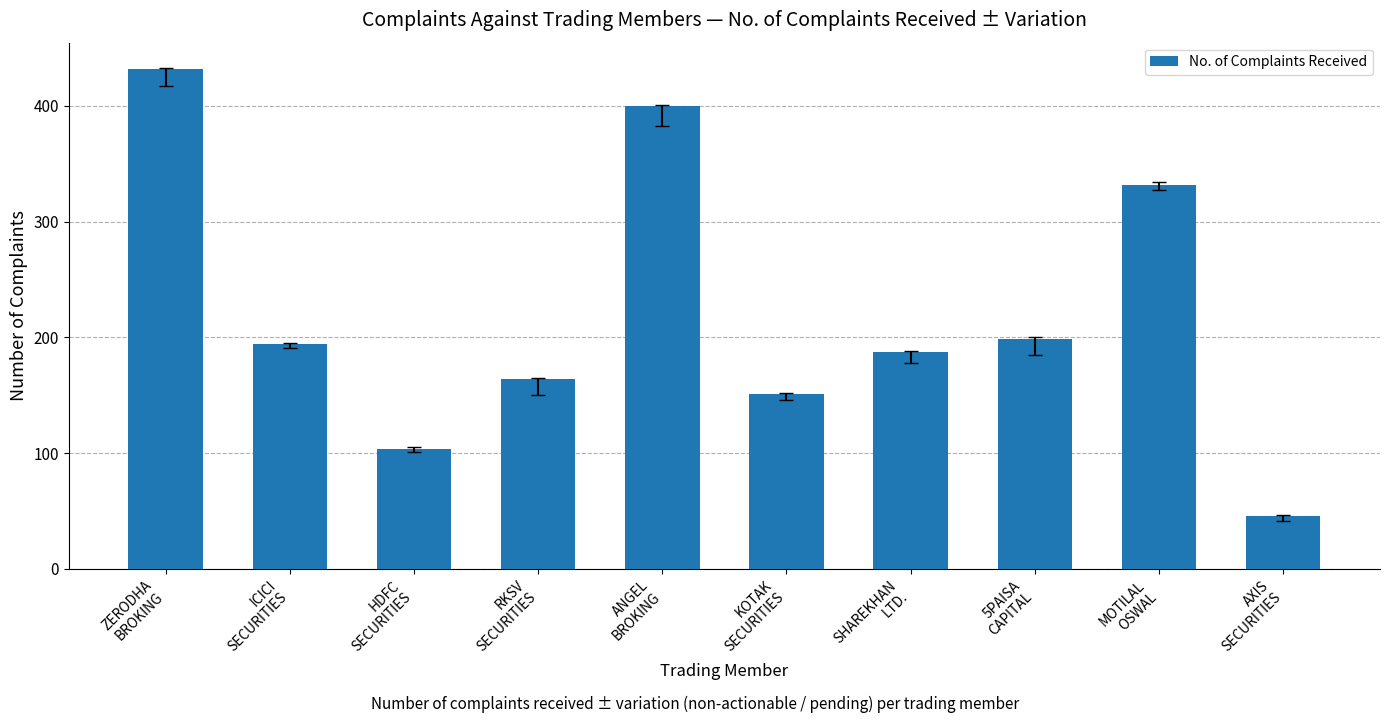

The value at SHAREKHAN
LTD. is 187. True or false?

True